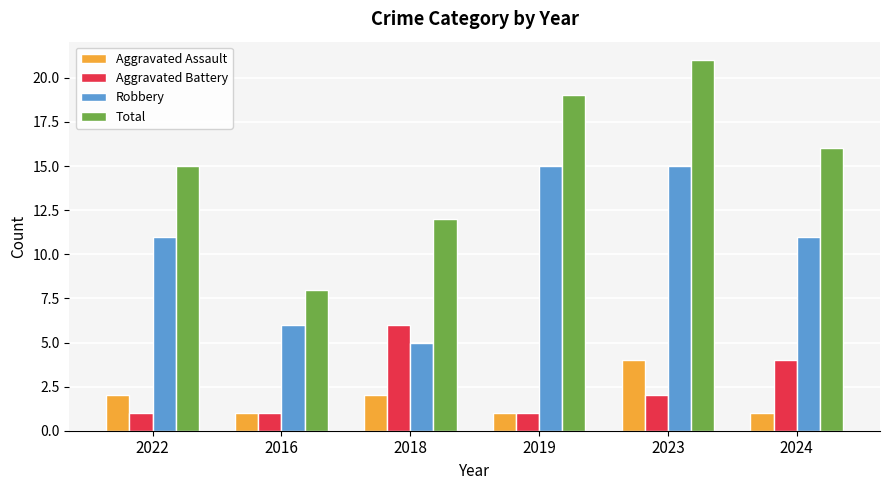

What position from the right is 2018?

4